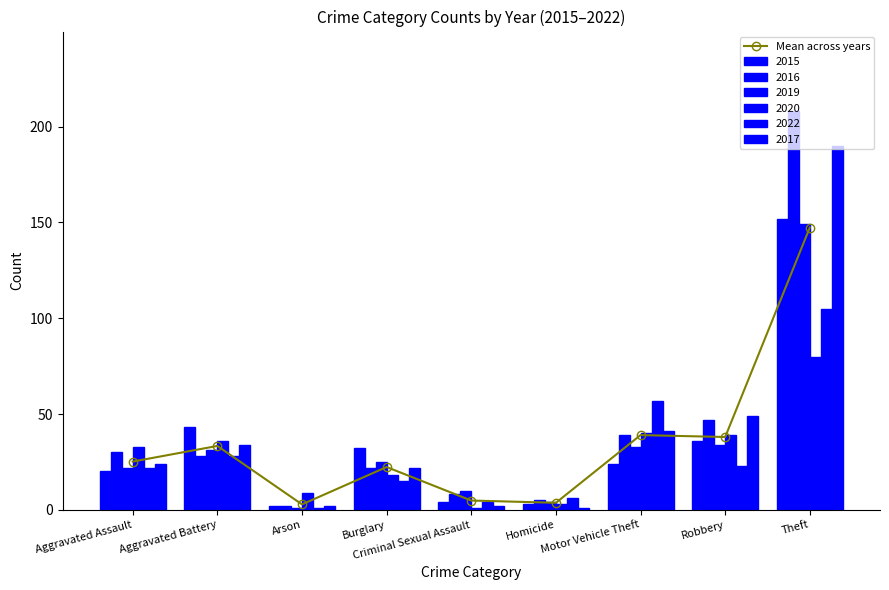

Reading right to left, list all the values displayed in this chart.

Theft=147.3	Robbery=38.0	Motor Vehicle Theft=39.0	Homicide=3.7	Criminal Sexual Assault=4.8	Burglary=22.3	Arson=2.8	Aggravated Battery=33.3	Aggravated Assault=25.2